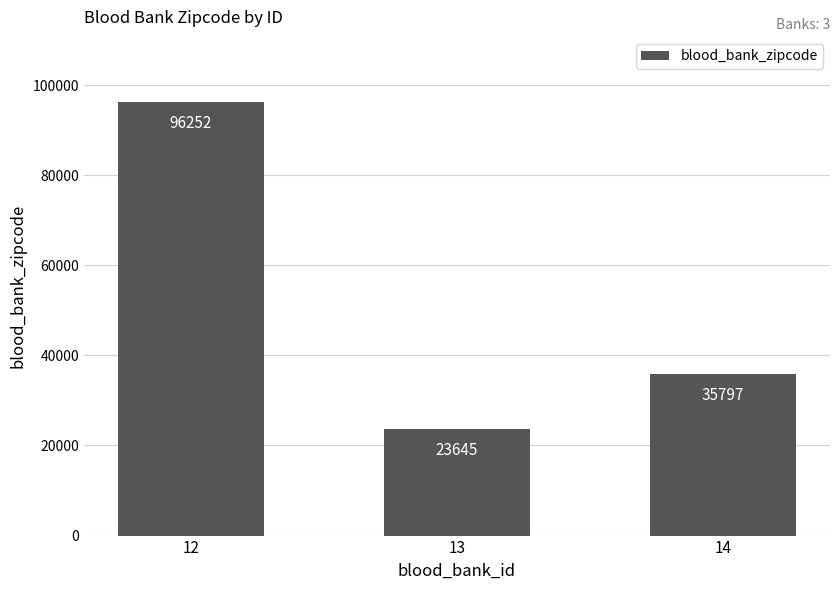

What is the difference between the values at 14 and 12?

60455